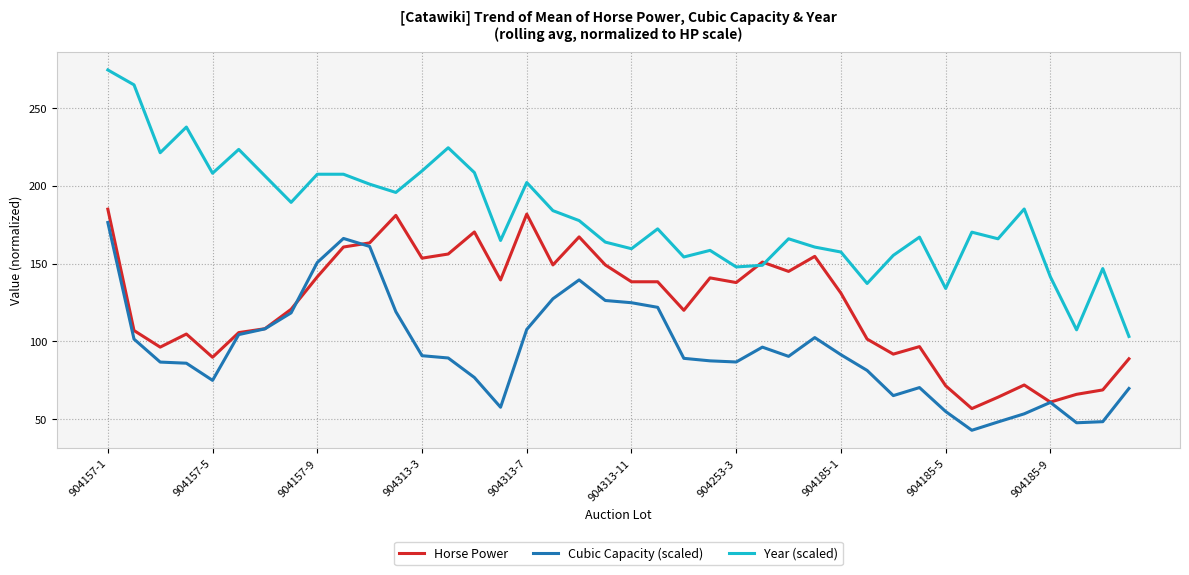

List the series in order of their overall mean, highest first.

Year (scaled), Horse Power, Cubic Capacity (scaled)